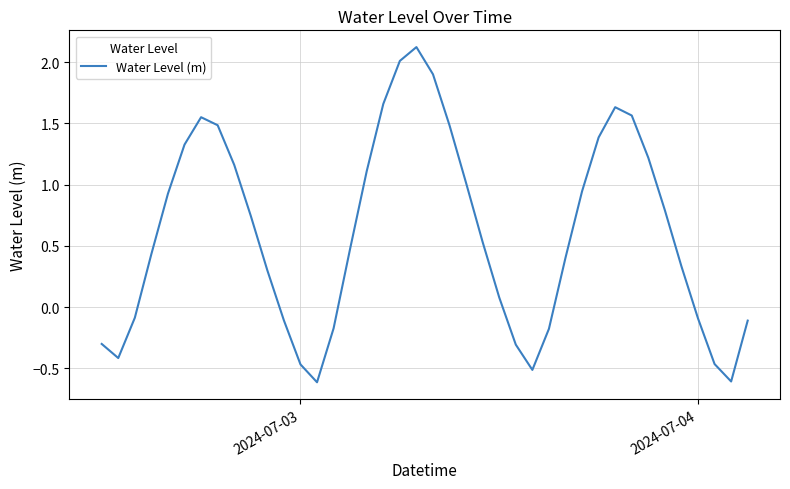

What is the maximum value shown in the chart?

2.1